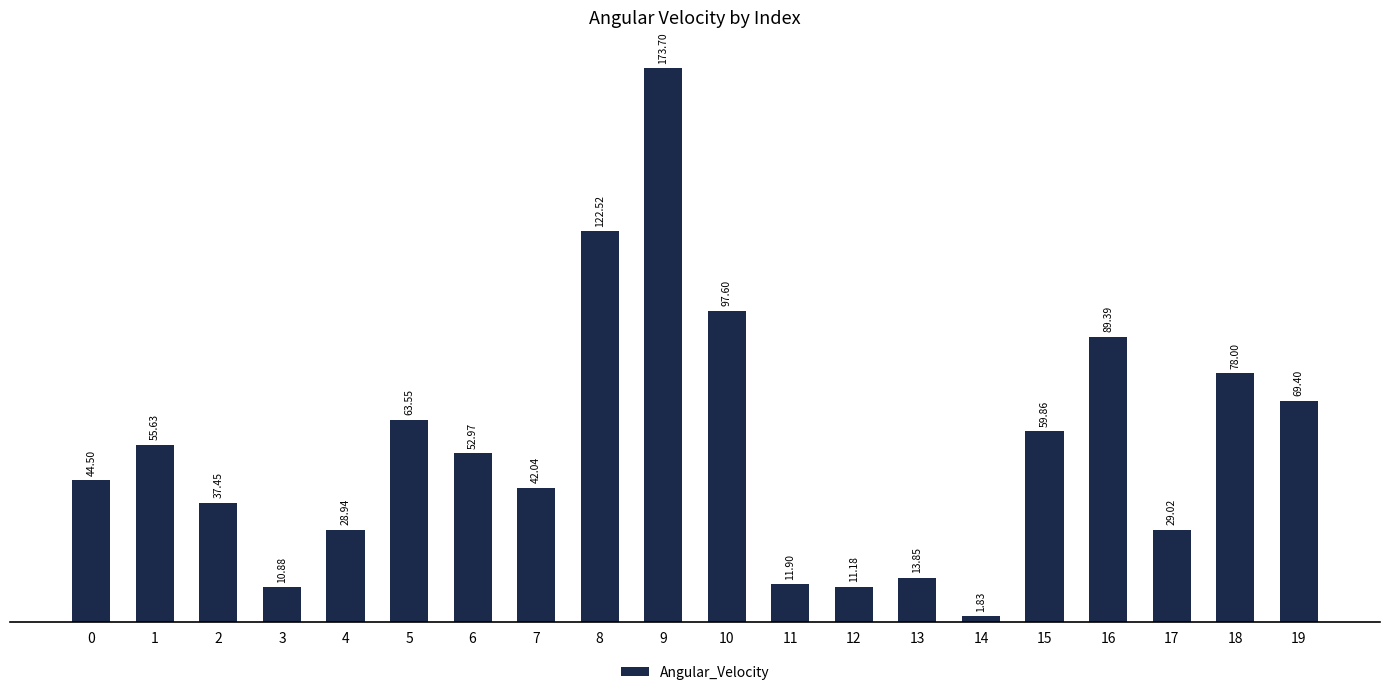

At which label is the value closest to 87?

16